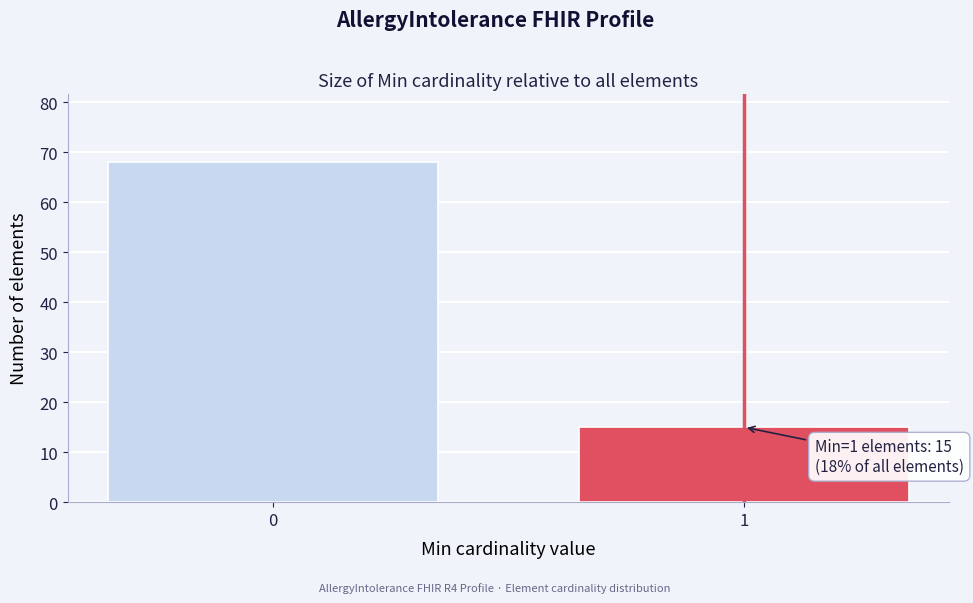

Reading left to right, what are all the values shown in this chart?

68	15